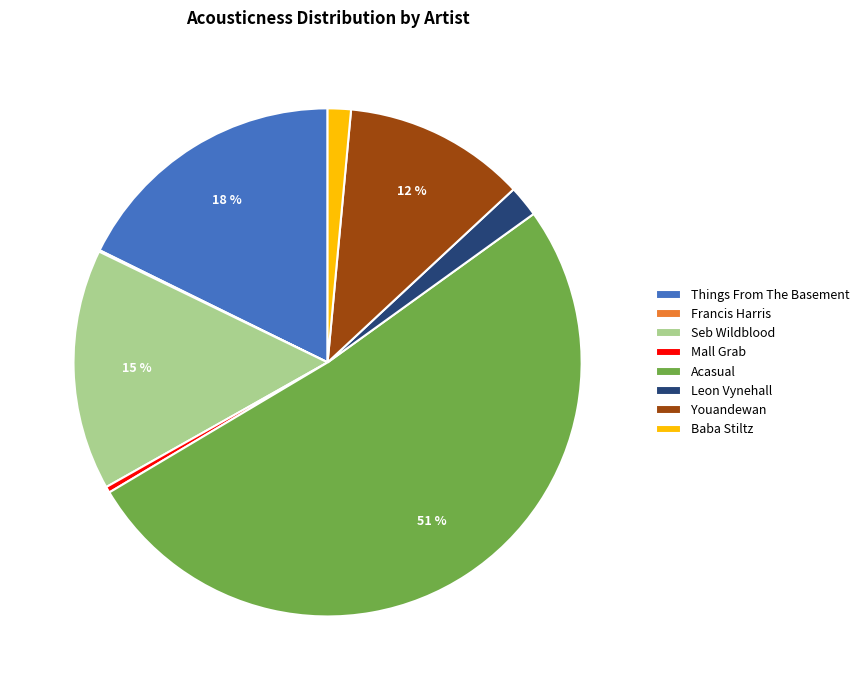

To the nearest percent, what portion does Seb Wildblood represent?

15%